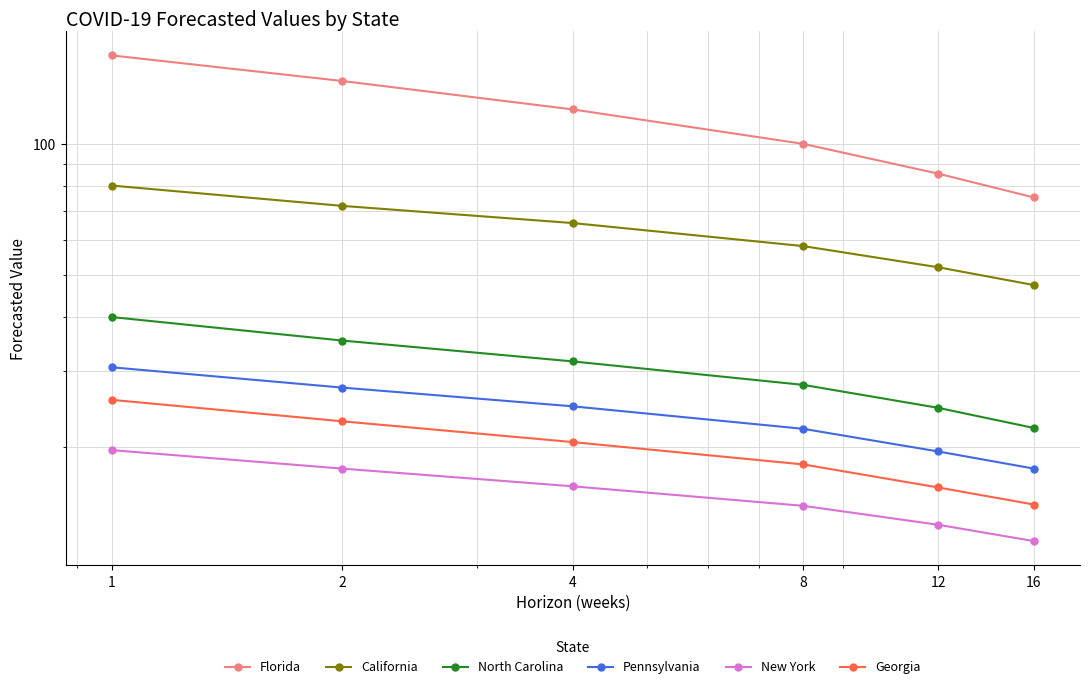

What are all the series names shown in the legend?

Florida, California, North Carolina, Pennsylvania, New York, Georgia